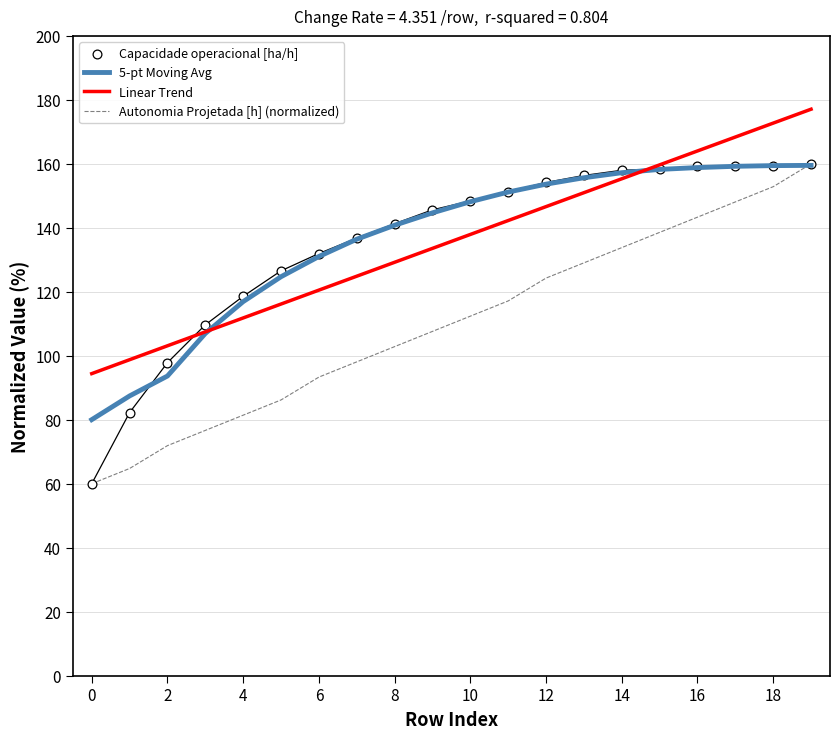

At how many categories does at least one series exceed 68?

20